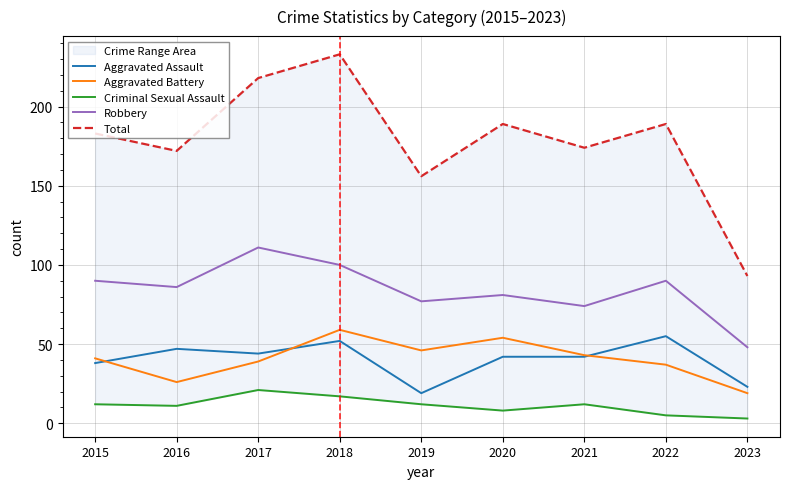

At which category does Aggravated Assault reach its first local valley?

2017